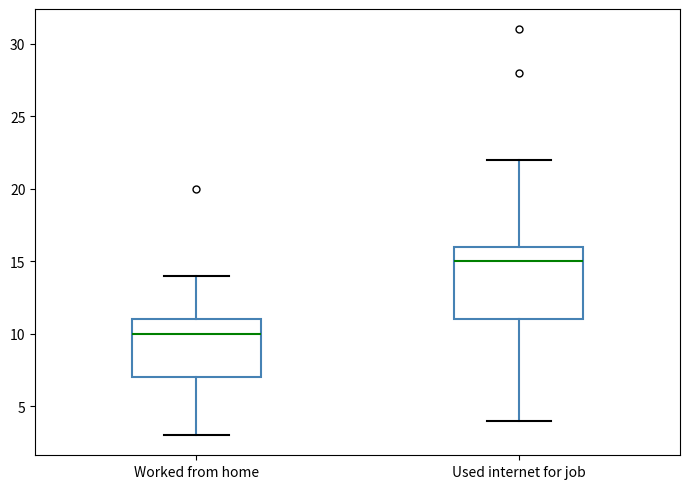

Reading left to right, transcribe this box plot: for each box, give where its median line is, the range the box spans, and where its two whiskers end, as read against the y-axis. The values are not printed on the chart, so give them approximately, as read against the axis.

Worked from home: median 10, box 7 to 11, whiskers 3 to 14
Used internet for job: median 15, box 11 to 16, whiskers 4 to 22